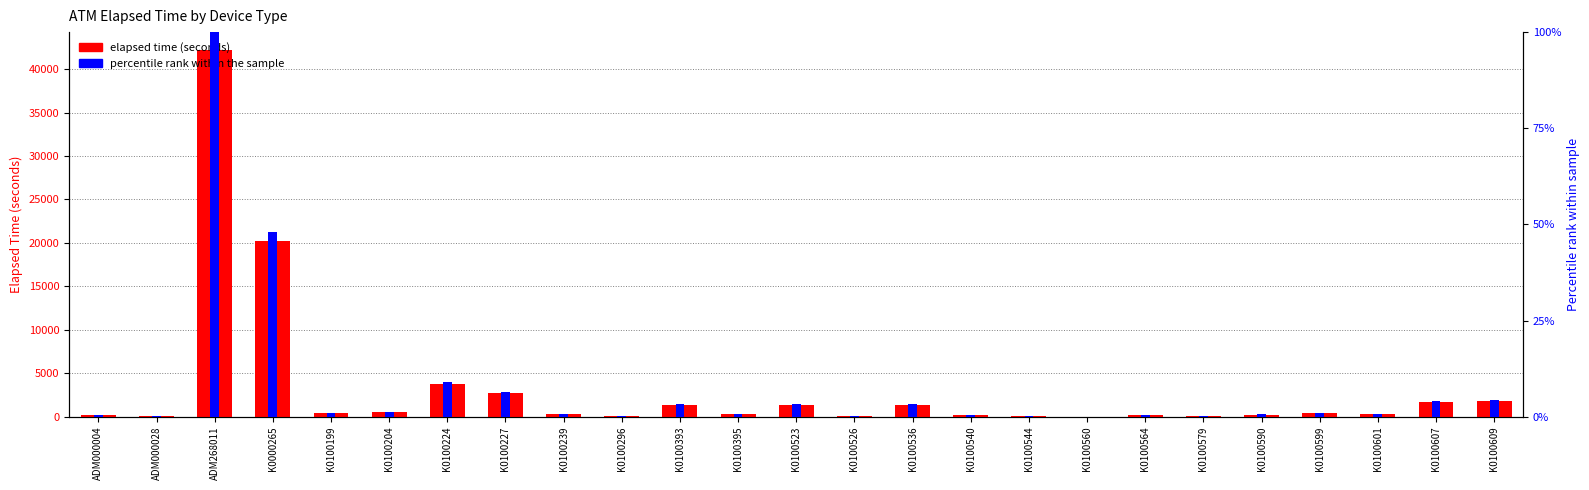

The value of elapsed time (seconds) at K0100395 is 184.7. True or false?

False